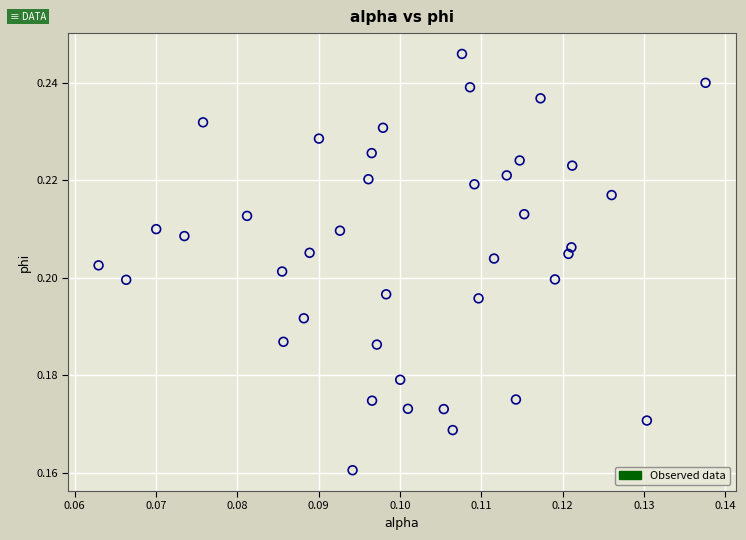

How many data points are displayed?

40